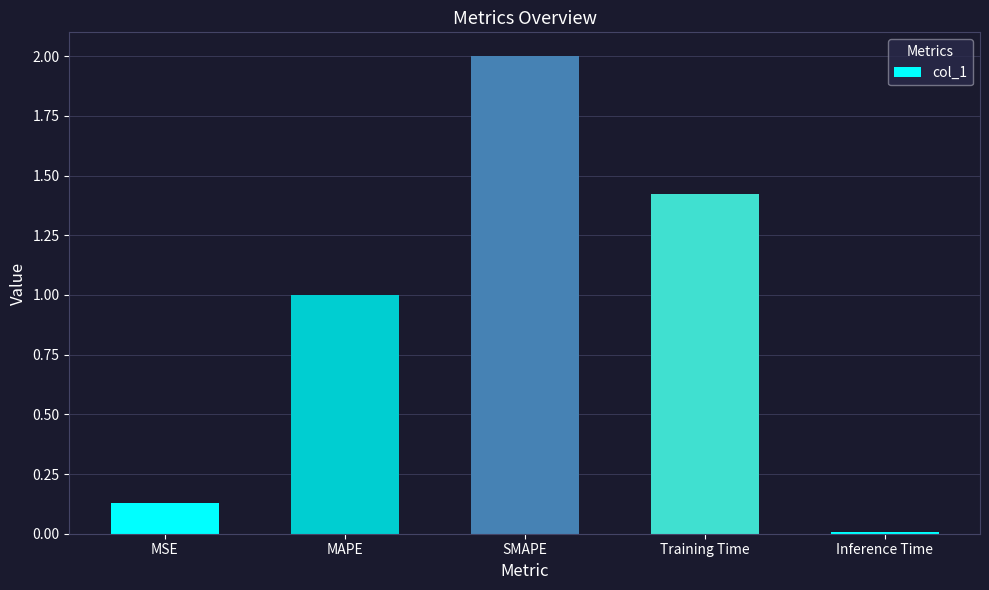

List the labels in order of value, smallest first.

Inference Time, MSE, MAPE, Training Time, SMAPE